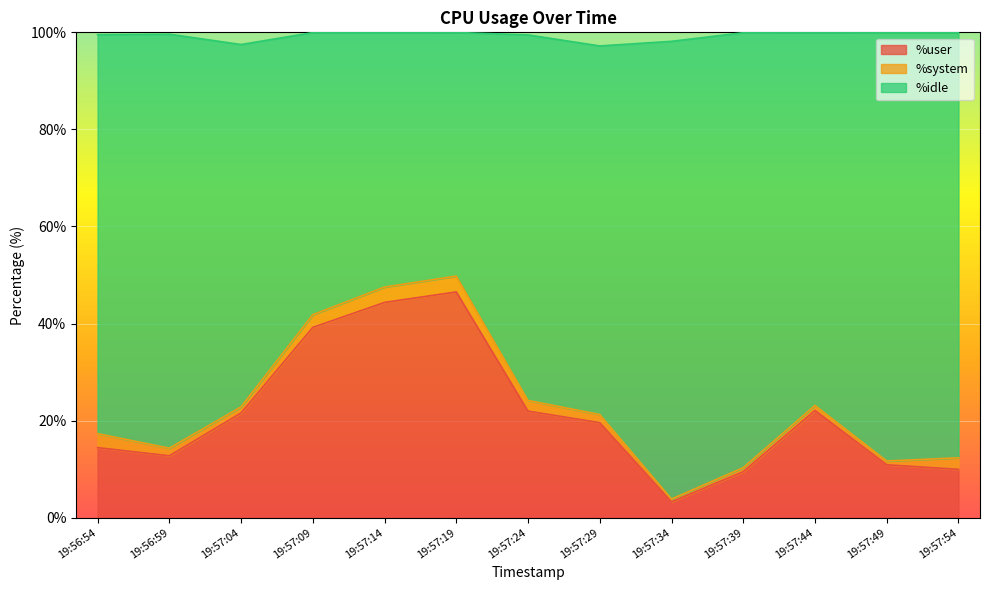

Where is %user nearest to the value 24?

19:57:44